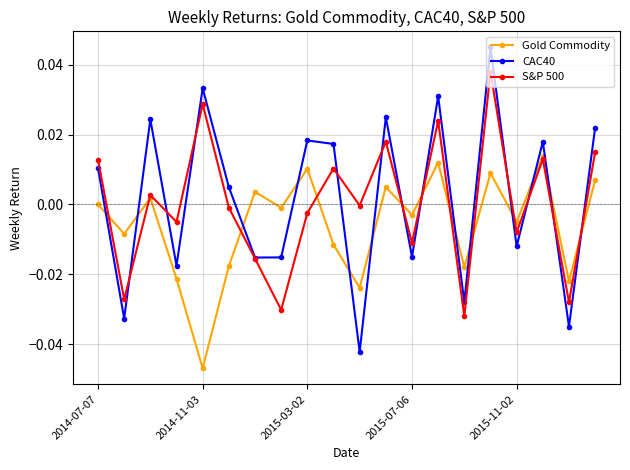

Which series has the largest range (max minus min)?

CAC40